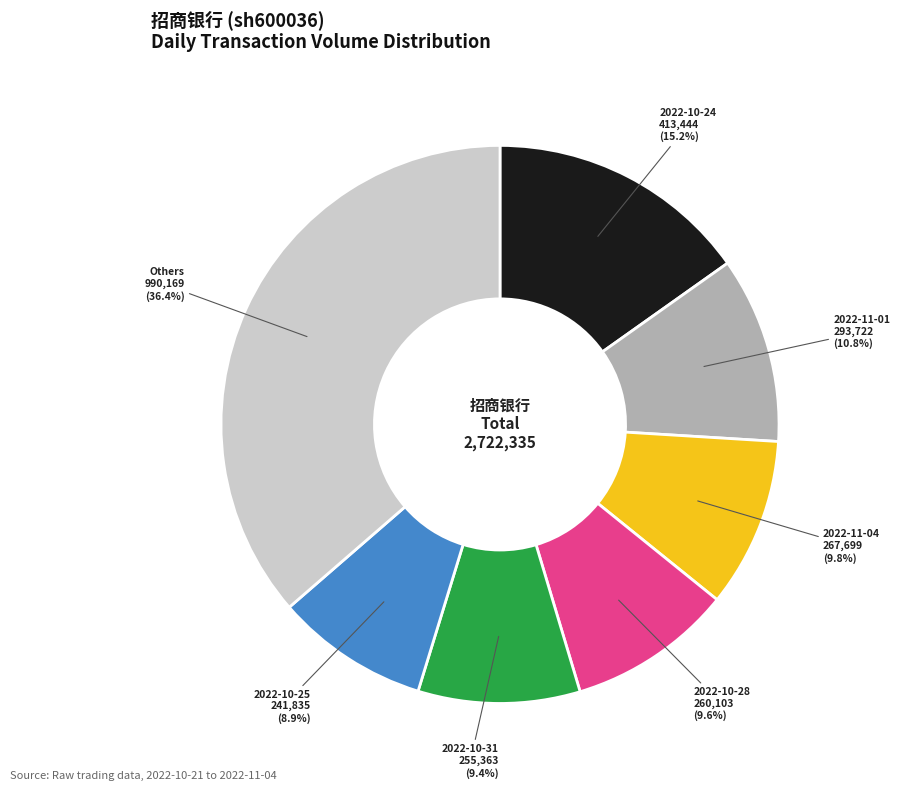

Does any single category account for the majority?

No